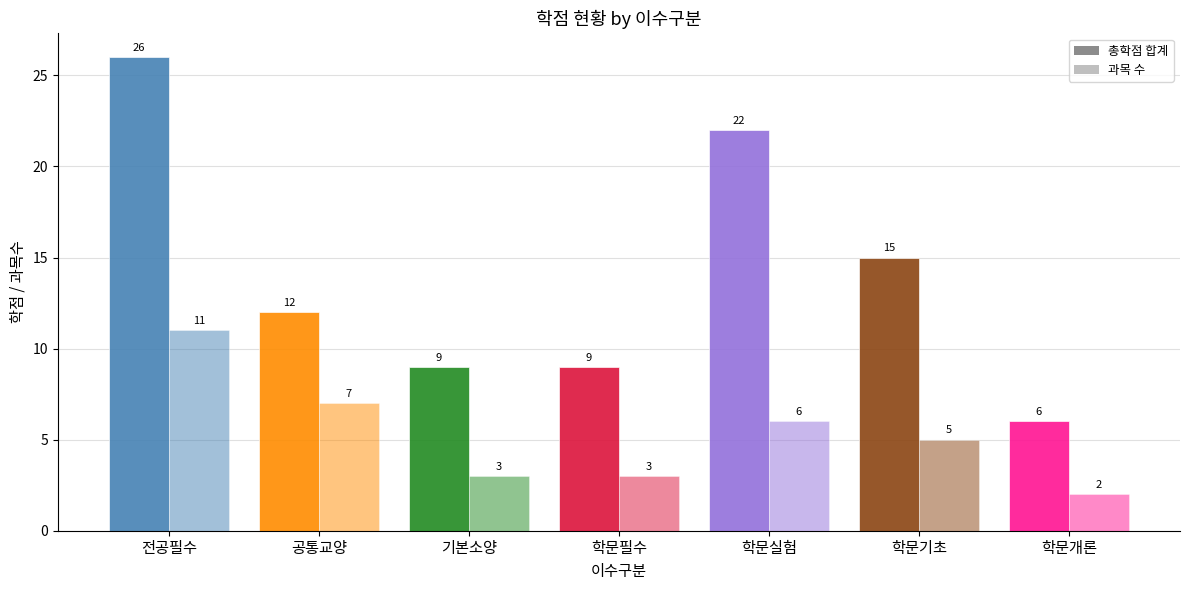

Reading left to right, transcribe all the data shown in this chart.

total_credits: 전공필수=26	공통교양=12	기본소양=9	학문필수=9	학문실험=22	학문기초=15	학문개론=6
course_counts: 전공필수=11	공통교양=7	기본소양=3	학문필수=3	학문실험=6	학문기초=5	학문개론=2